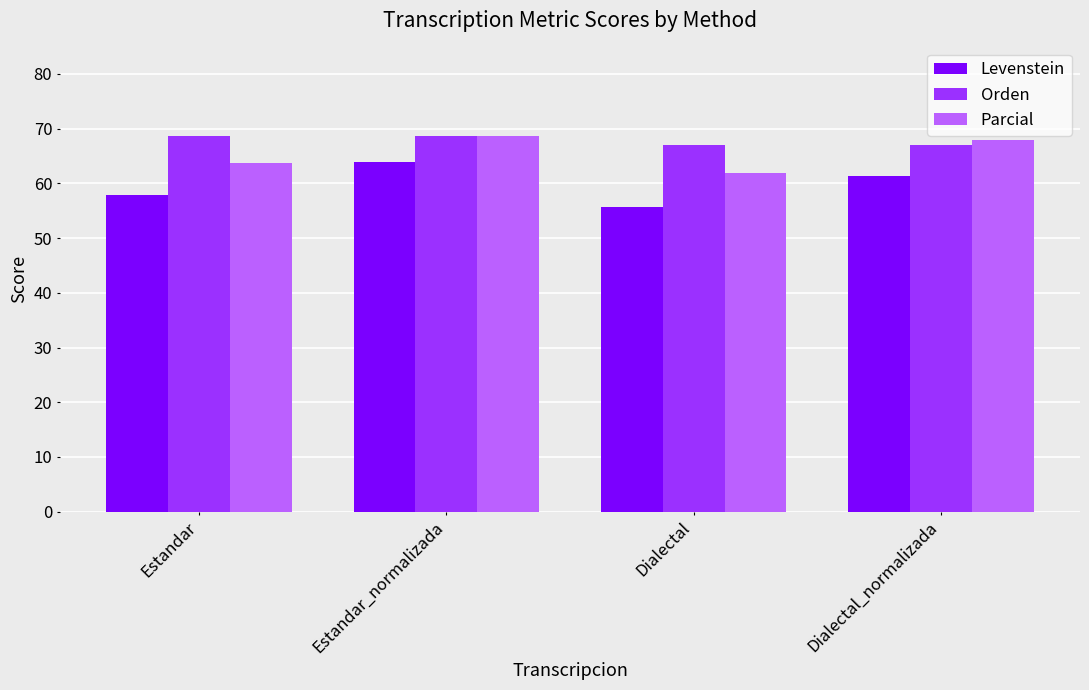

Is it true that Orden equals 99.7 at Estandar?

False